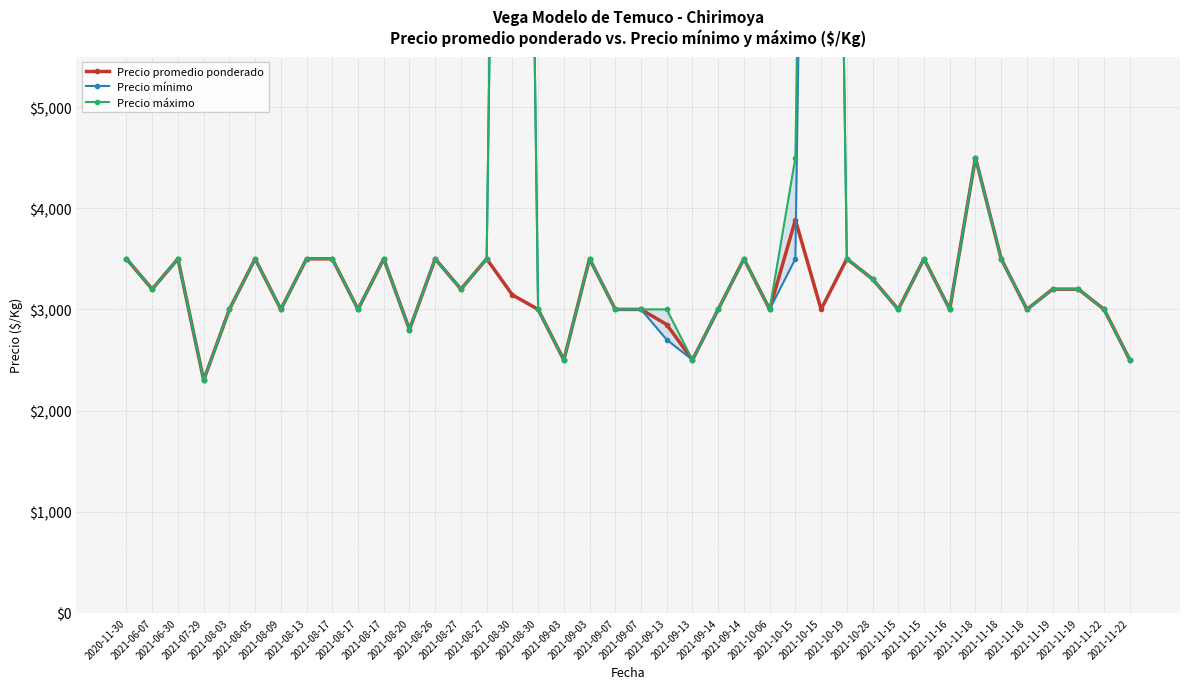

Which series has the largest total across all categories?

Precio máximo